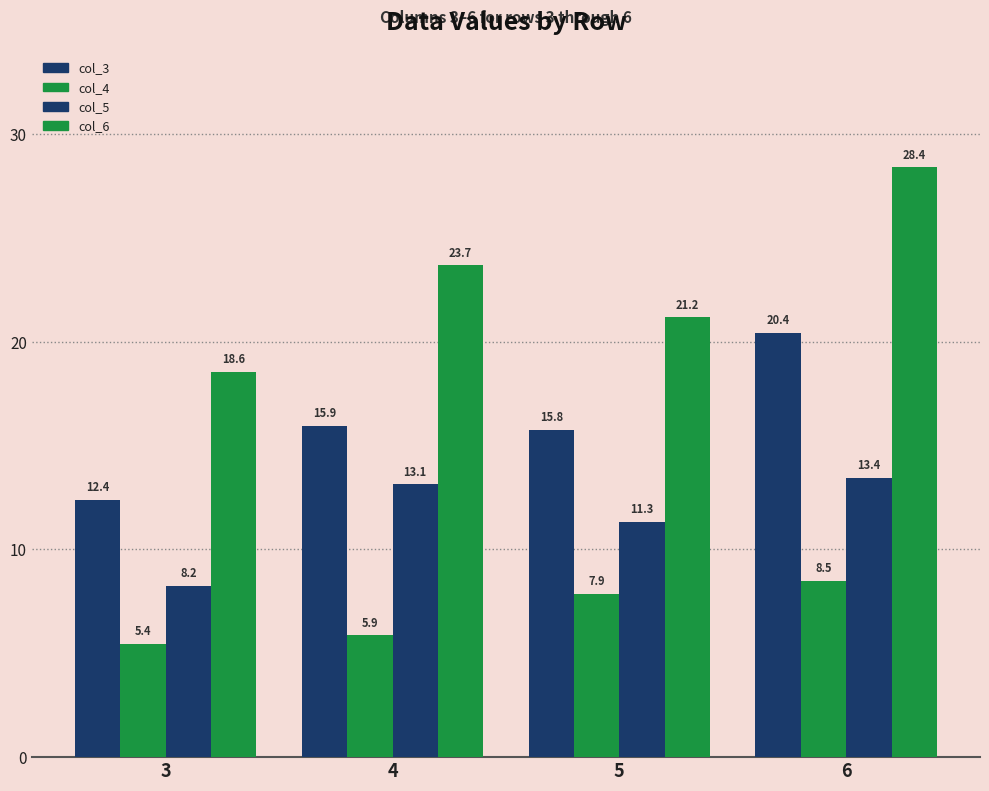

Which series has the largest total across all categories?

col_6